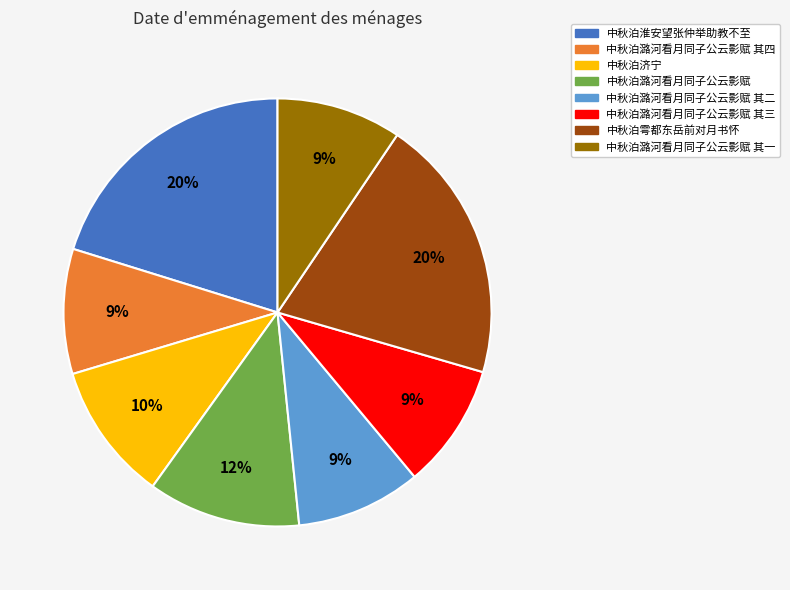

To the nearest percent, what is the difference between the largest and smallest slice percentages?

11%